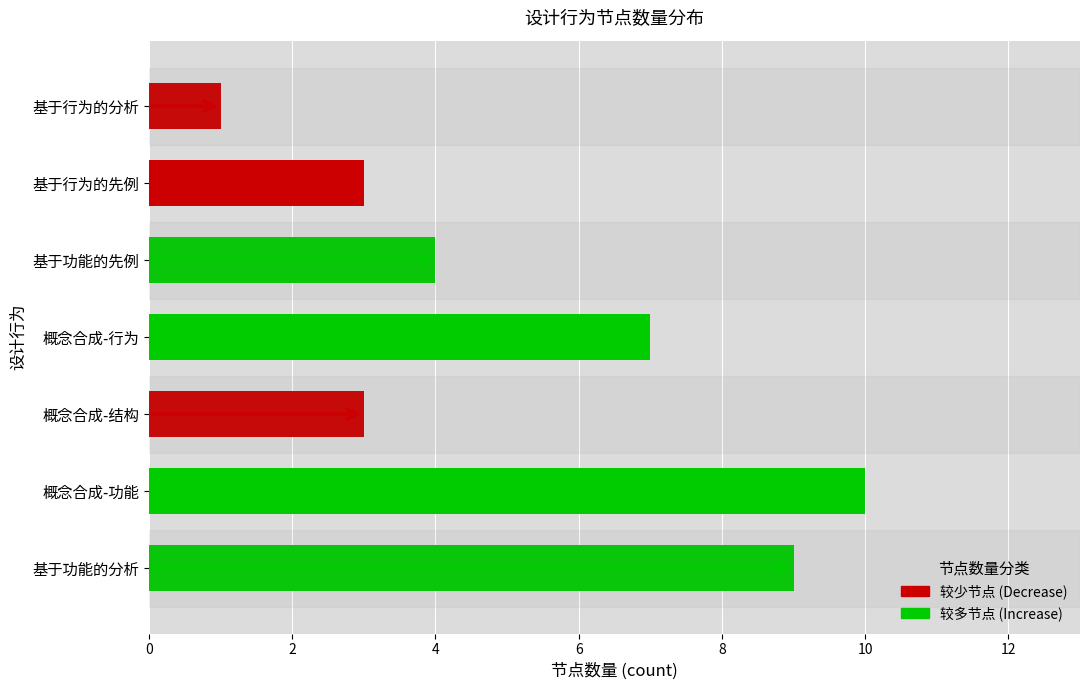

What is the change in value from 基于功能的先例 to 基于行为的先例?

-1